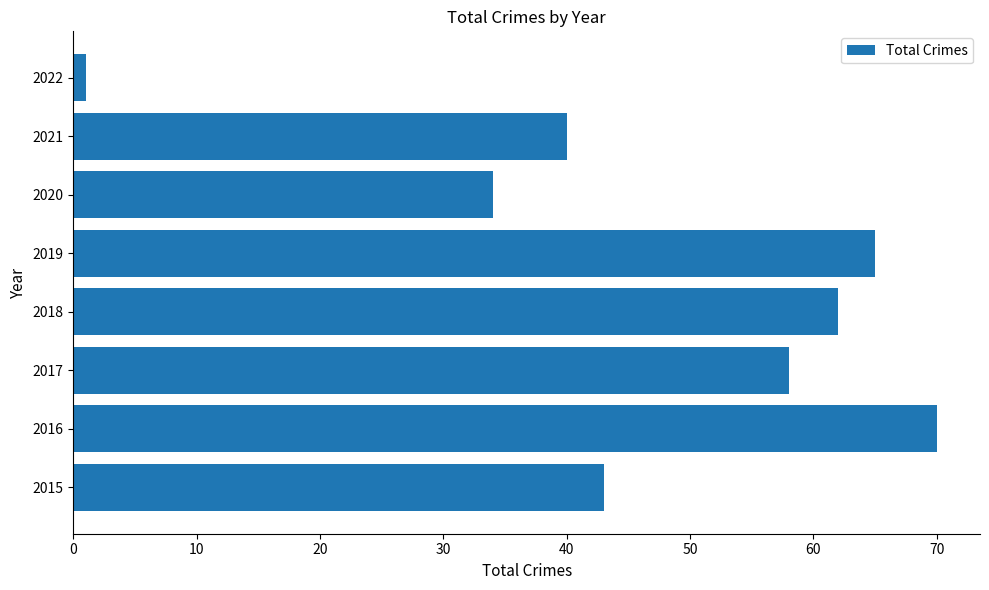

How many bars are there in total?

8